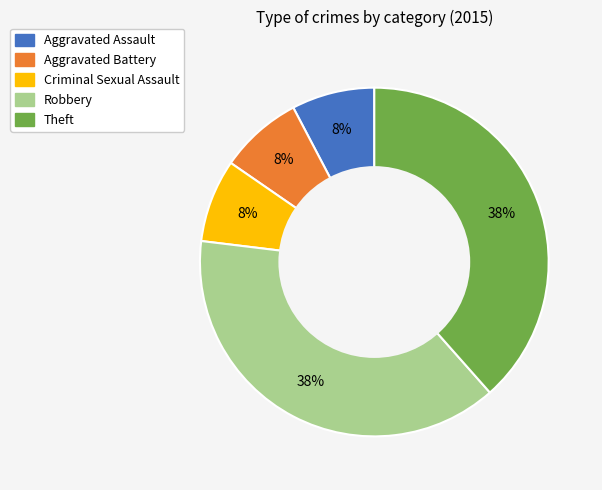

Count the number of slices in the pie.

5